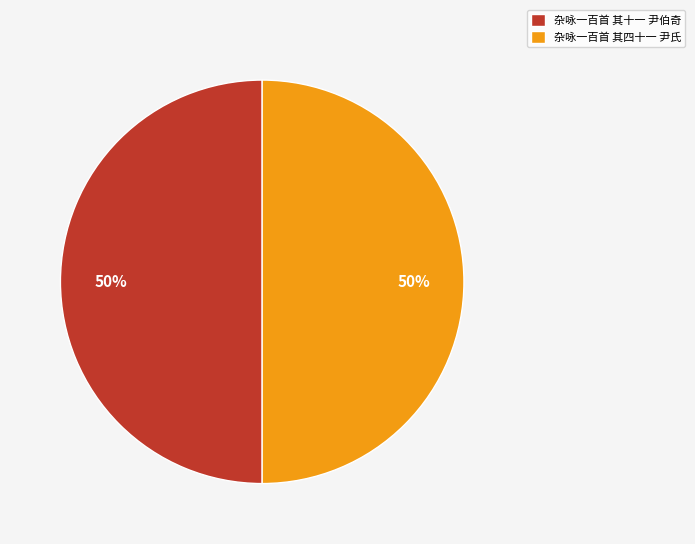

What percentage is the 杂咏一百首 其十一 尹伯奇 slice, to the nearest percent?

50%